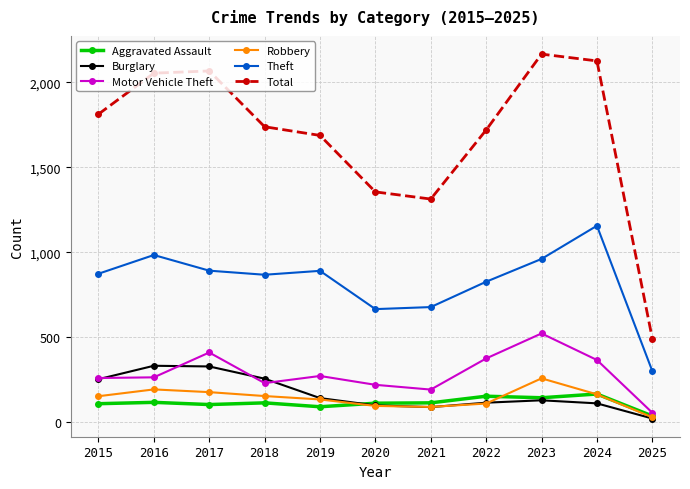

What is the value of the Motor Vehicle Theft point at the 3rd from the left?

411